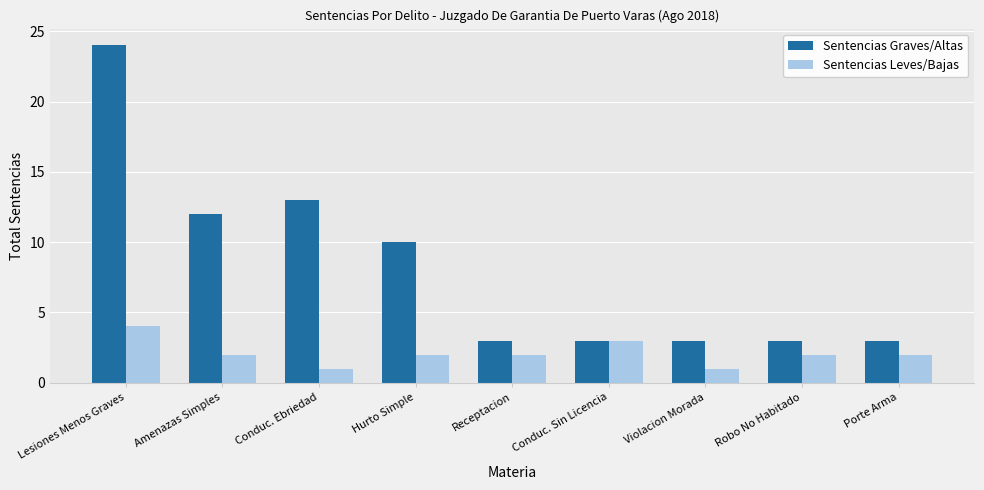

Does the chart contain any negative values?

No